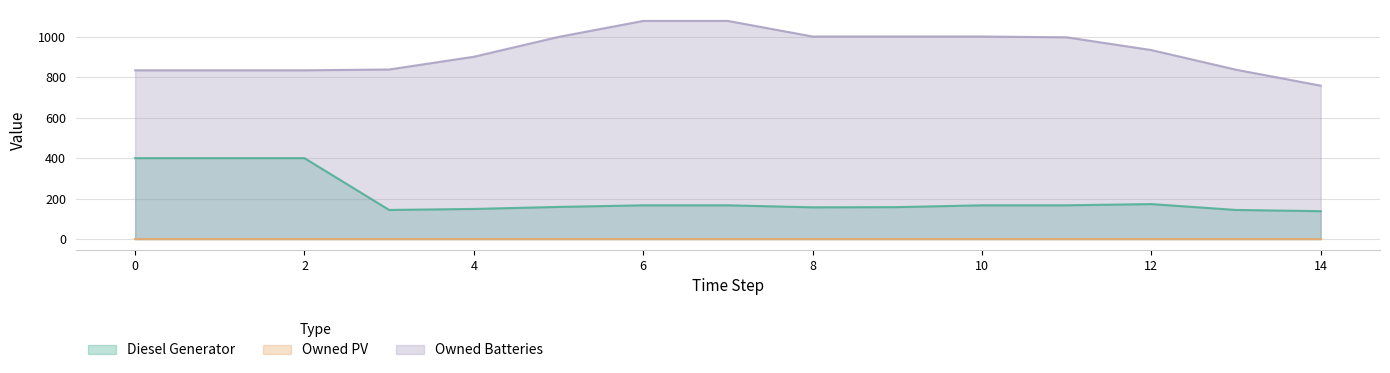

Which series has the widest spread of values?

Owned Batteries